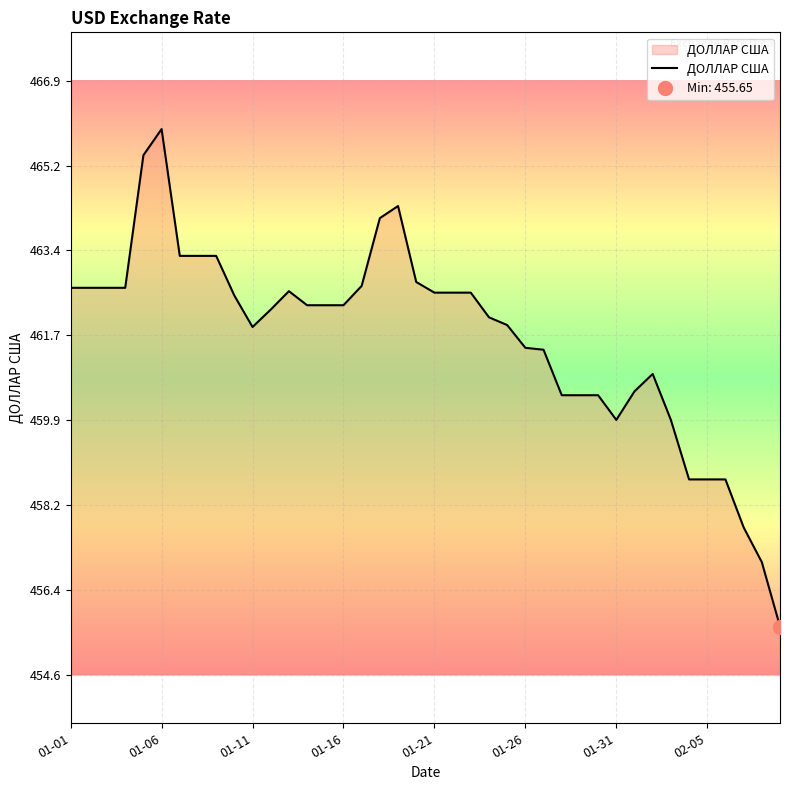

What is the difference between the second highest and minimum values?

9.7